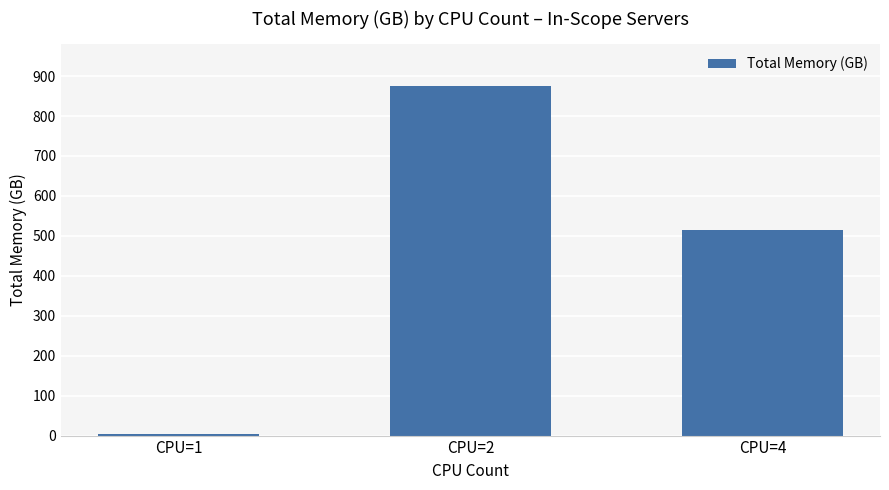

Which label corresponds to the smallest value in the chart?

CPU=1